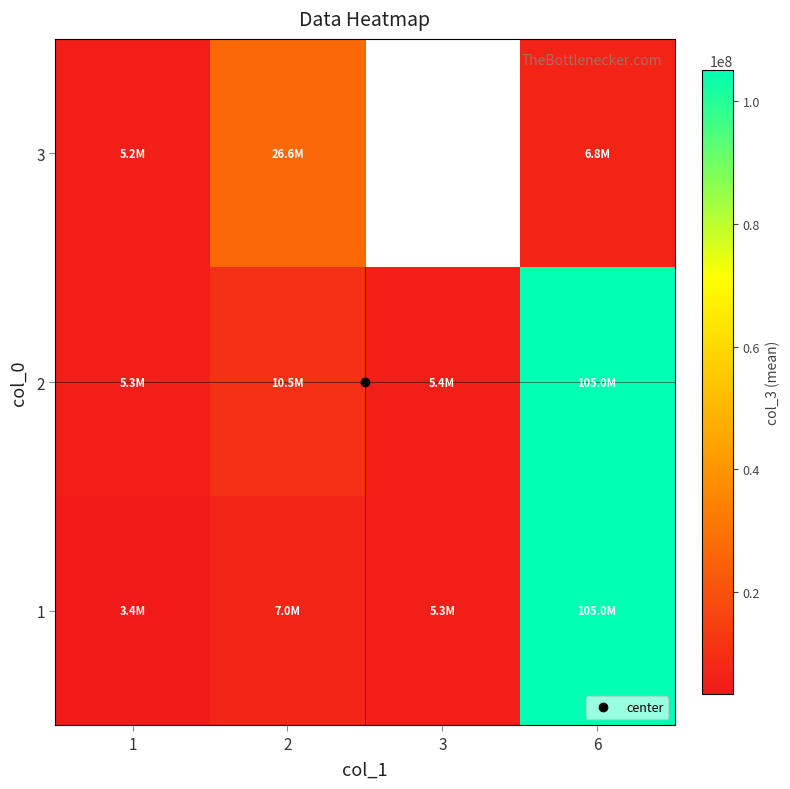

What is the maximum value for 2?

105000000.0